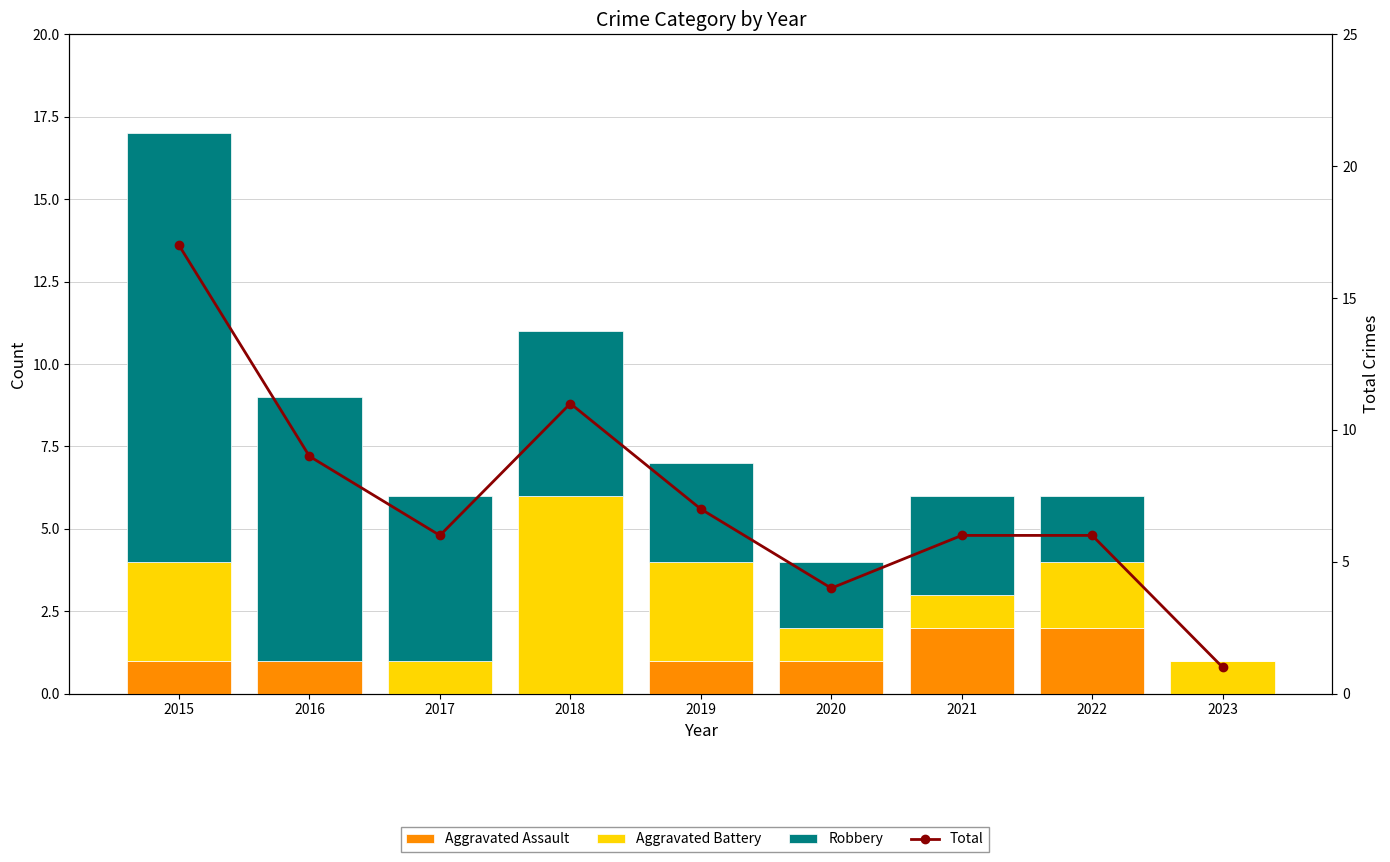

List the series in order of their overall mean, lowest first.

Aggravated Assault, Aggravated Battery, Robbery, Total